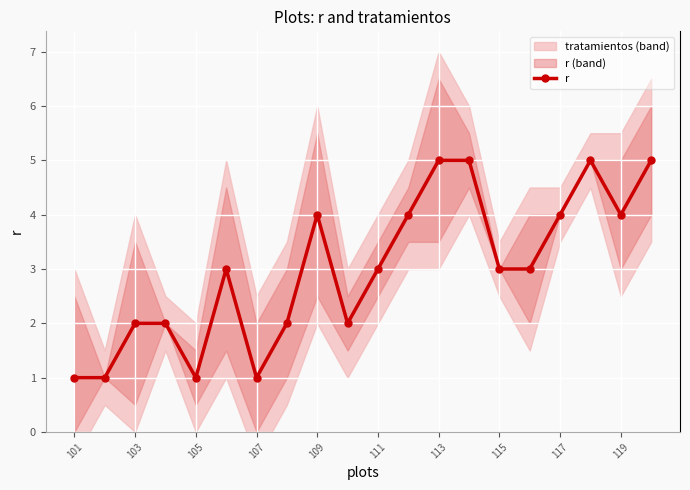

Reading right to left, transcribe all the data shown in this chart.

5	4	5	4	3	3	5	5	4	3	2	4	2	1	3	1	2	2	1	1